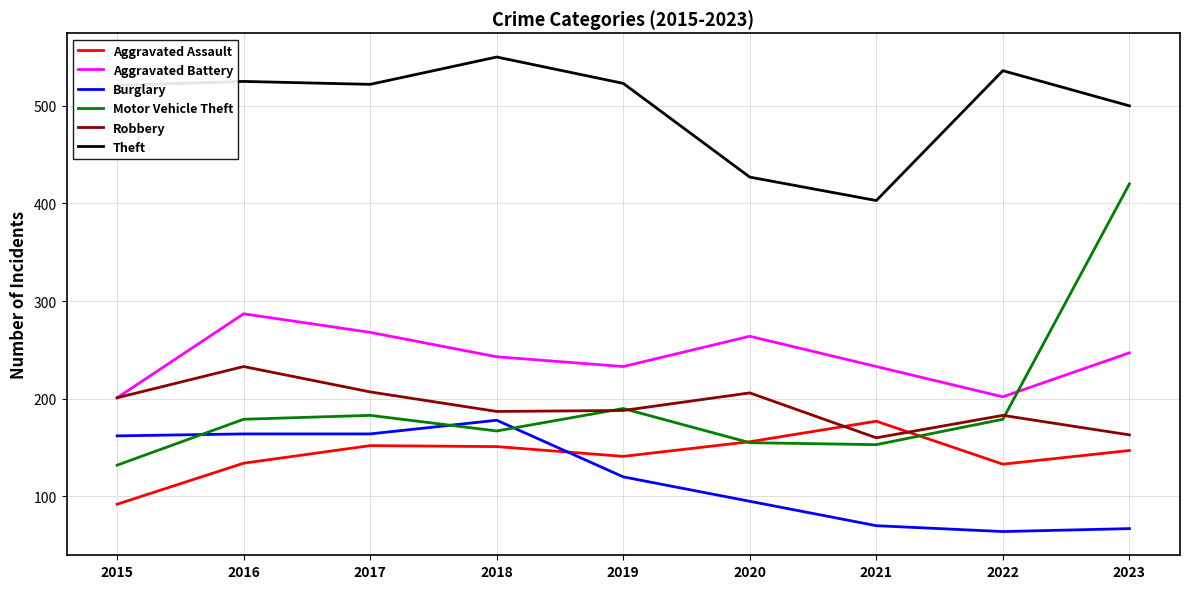

Is it true that Burglary equals 164 at 2016?

True